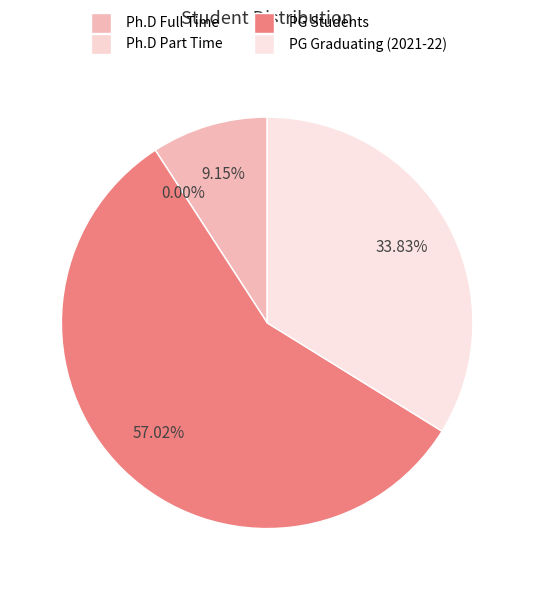

How many segments does this pie chart have?

4